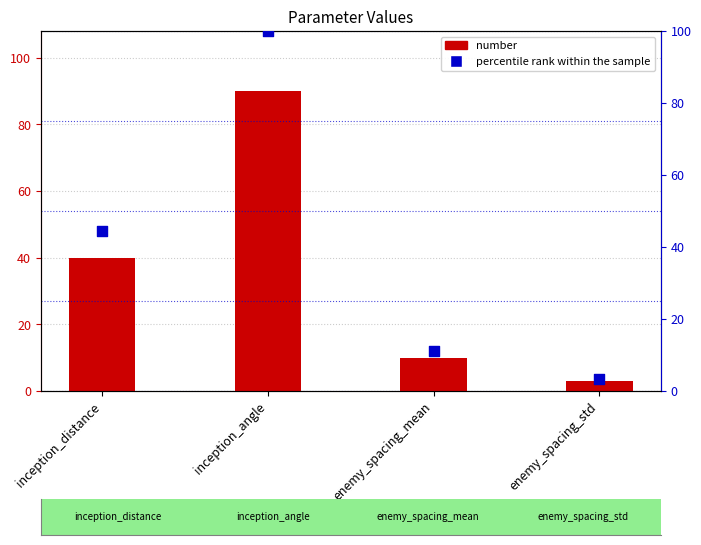

Is the value of number at inception_distance greater than the value of percentile rank within the sample at inception_distance?

No